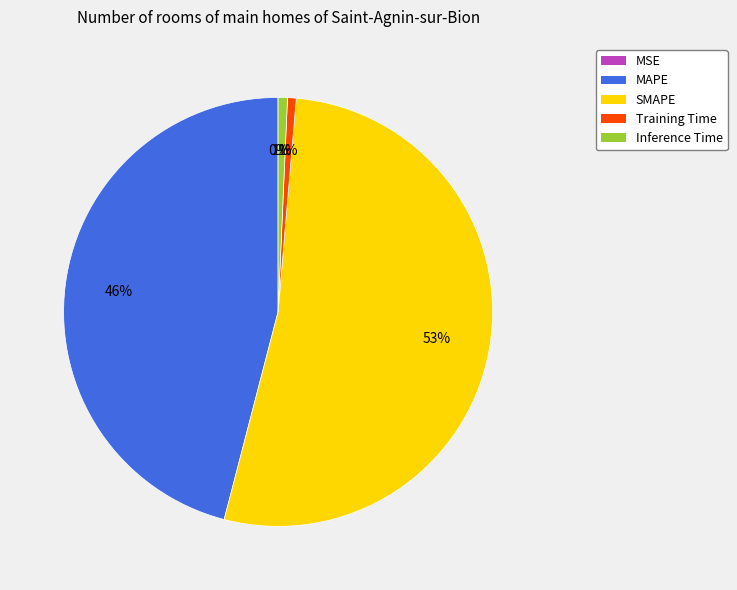

Which slice is the largest?

SMAPE